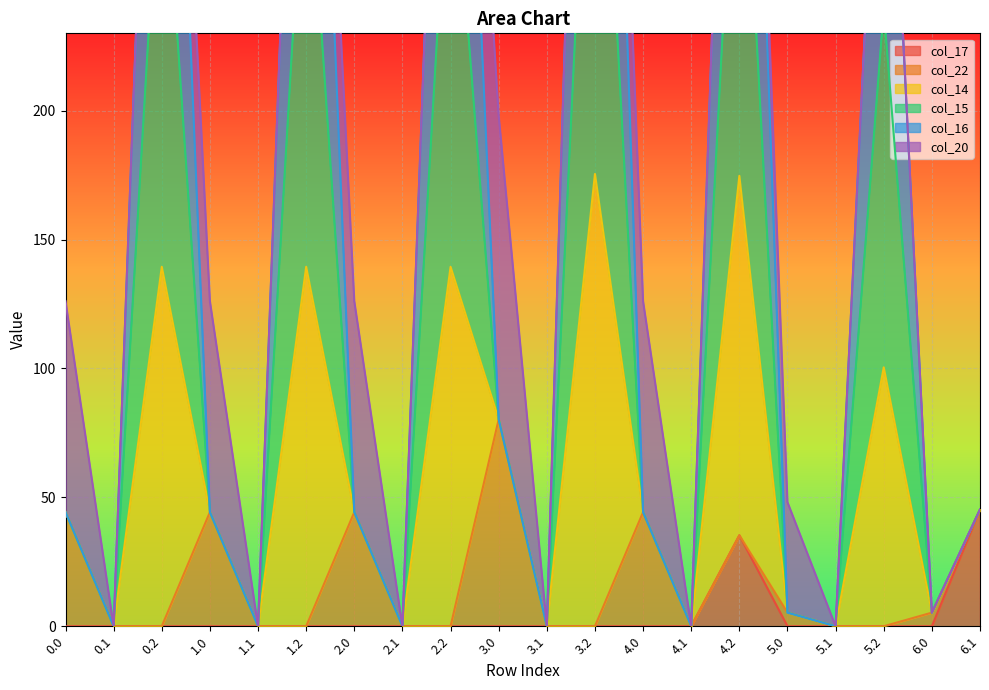

What is the highest value of the col_17 series?

45.3